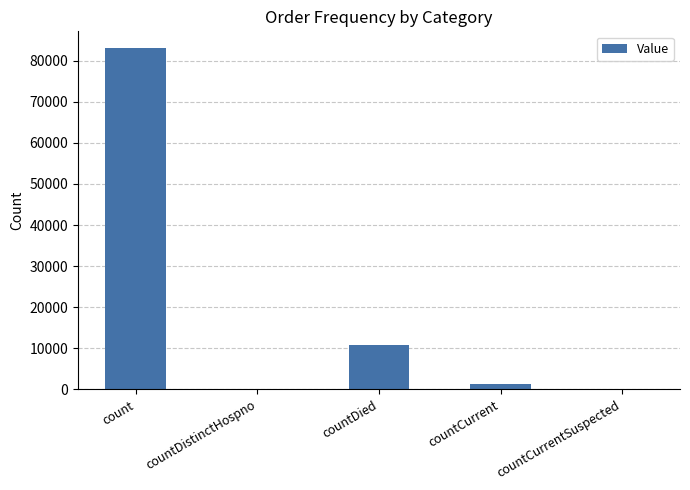

What is the sum of the values at count and countCurrentSuspected?

83006